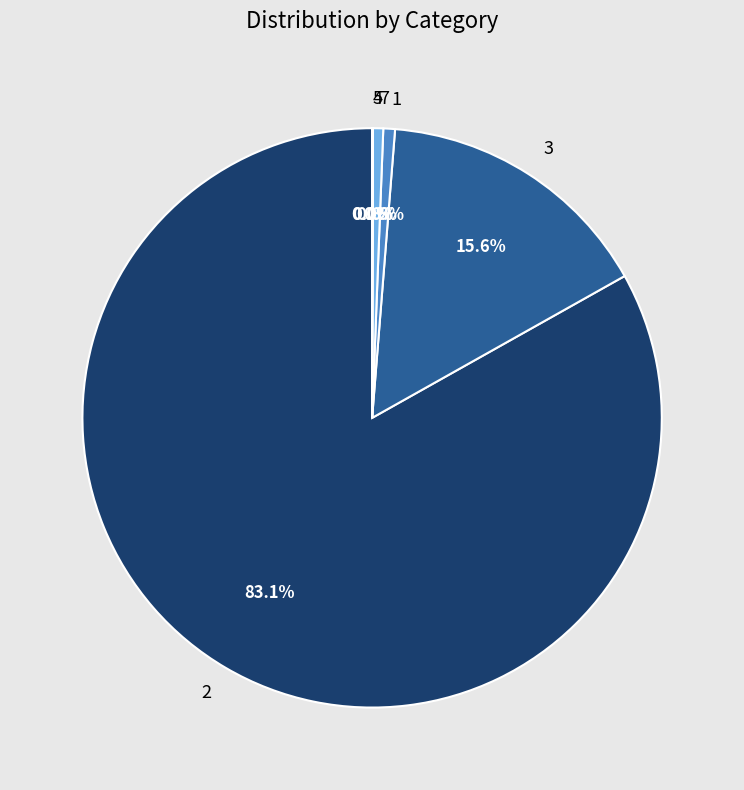

What percentage is the 7 slice, to the nearest percent?

1%